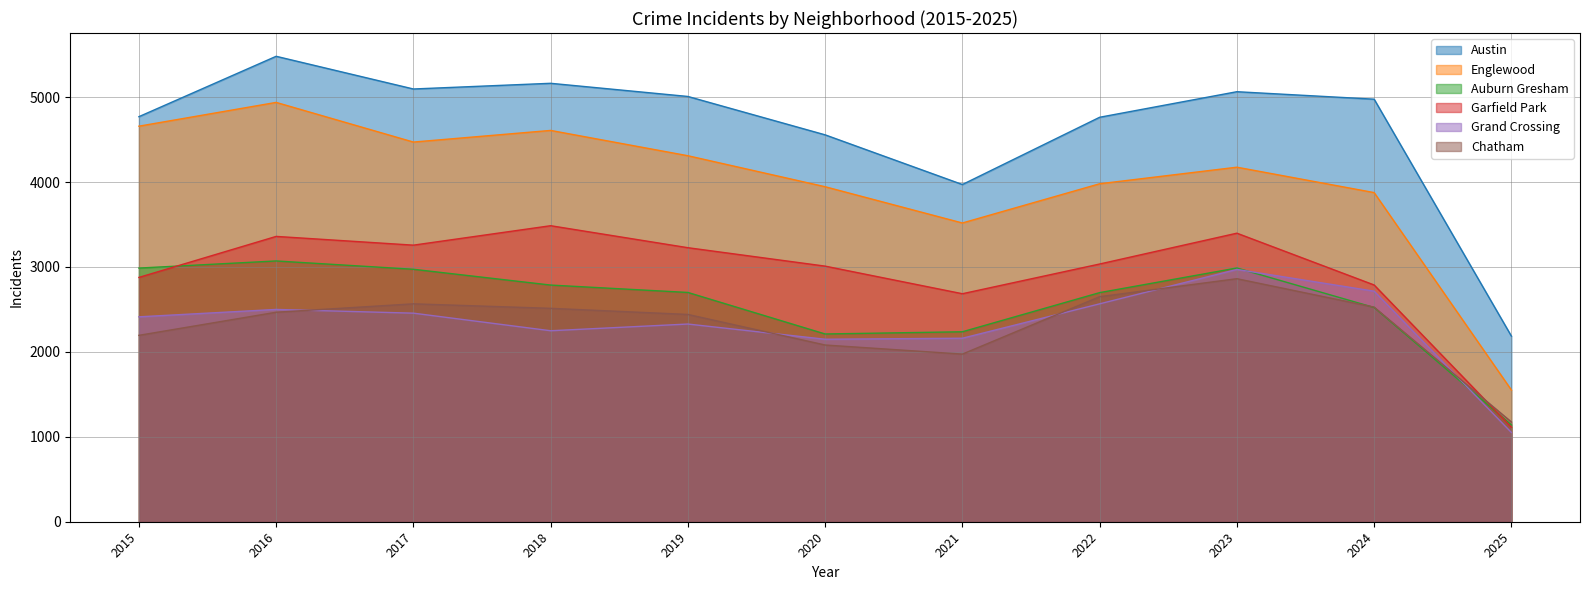

The value of Englewood at 2020 is 1011. True or false?

False